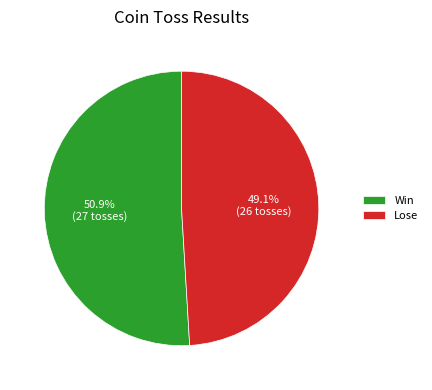

Between Lose and Win, which is larger?

Win